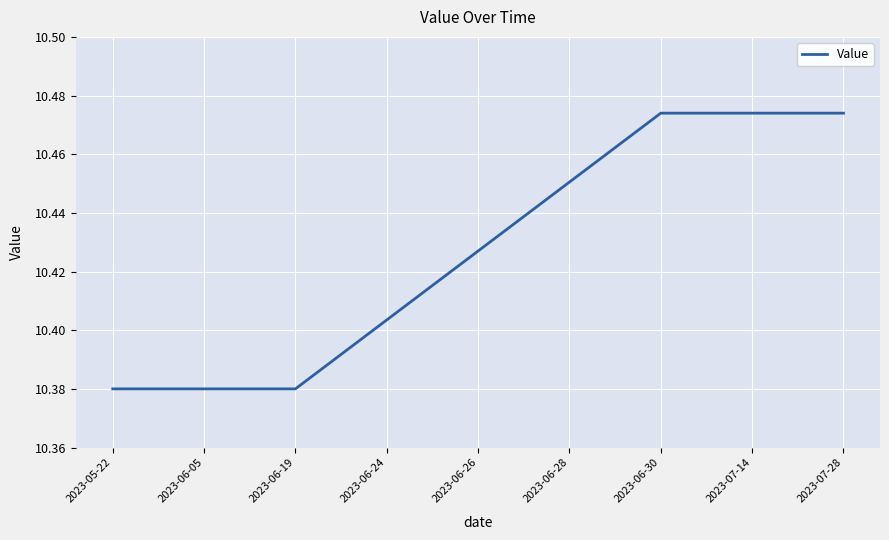

How many lines are shown in the chart?

1